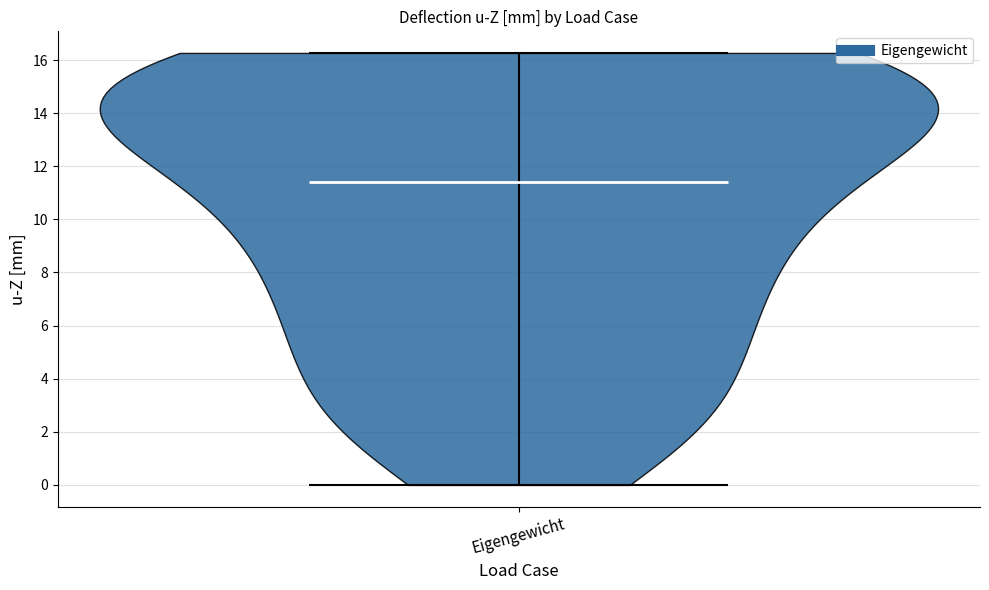

Read this violin plot against the y-axis: where its median line is, and the lowest and highest points the violin reaches. The values are not printed on the chart, so give them approximately, as read against the axis.

median line 11.4, lowest point 0.0, highest point 16.2